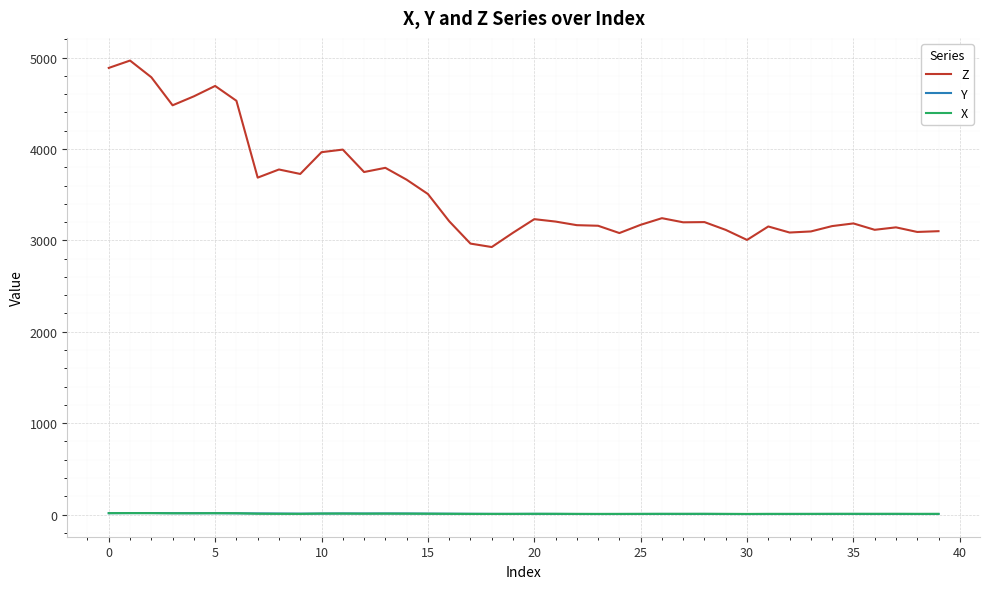

Which series has the largest total across all categories?

Z